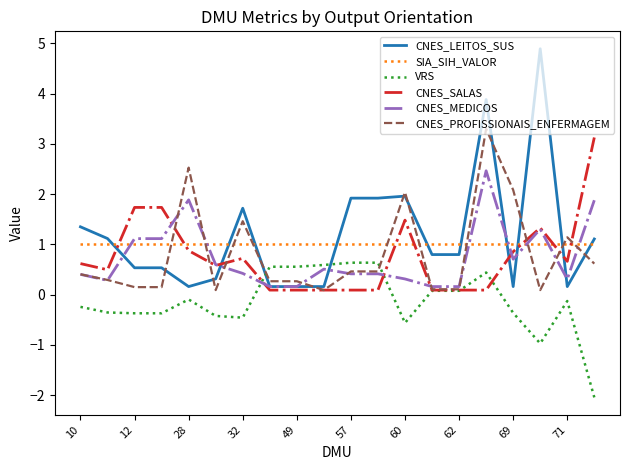

What is the highest value of the CNES_MEDICOS series?

2.5